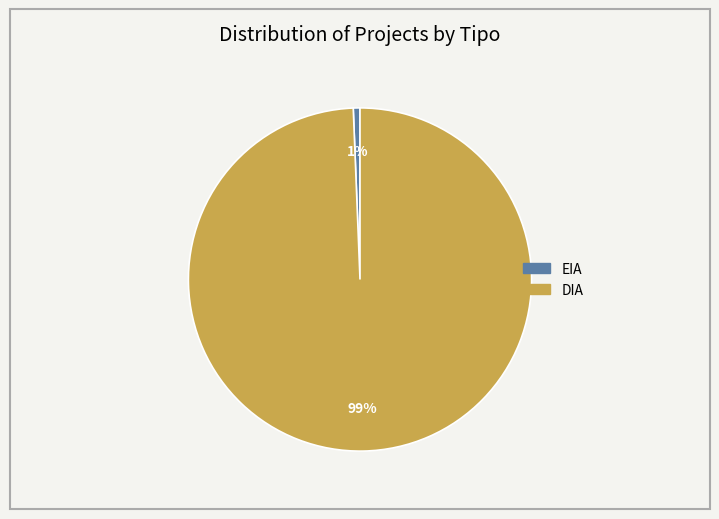

Which slice represents more than half of the pie?

DIA